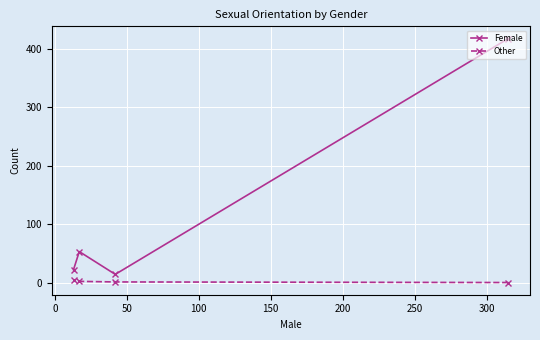

List the series in order of their overall mean, highest first.

Female, Other